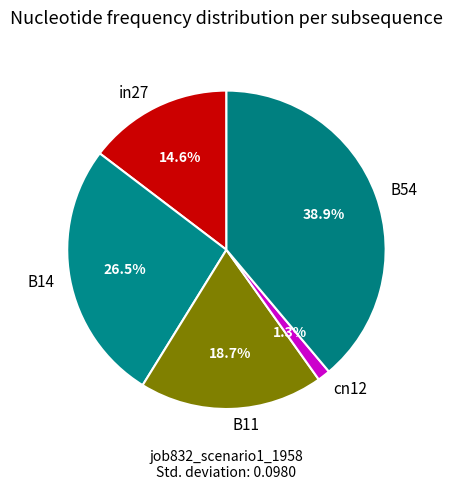

To the nearest percent, what is the combined percentage of B11 and cn12?

20%